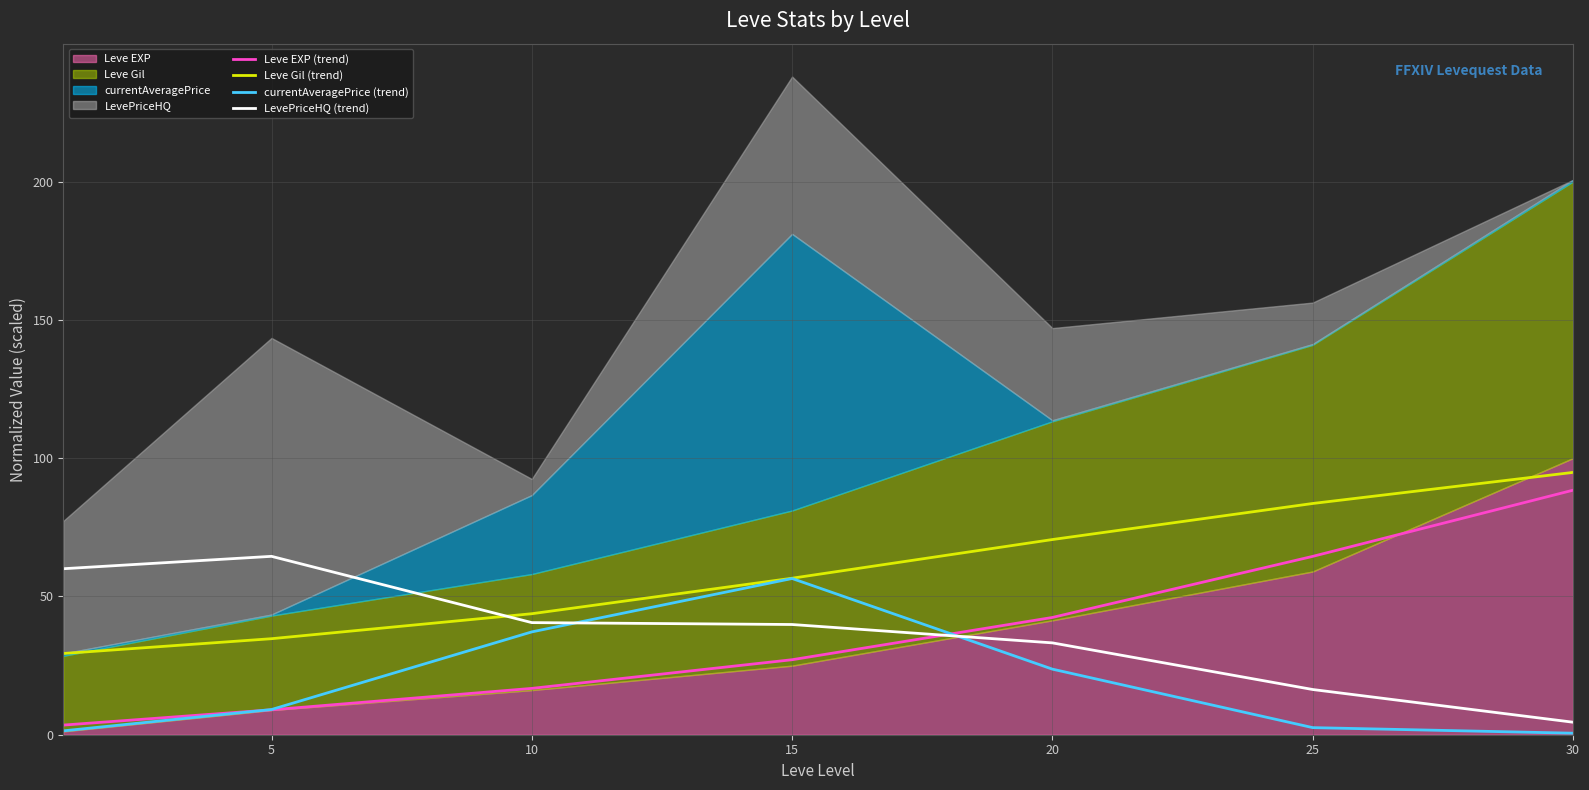

The value of currentAveragePrice (trend) at 10 is 18.9. True or false?

False